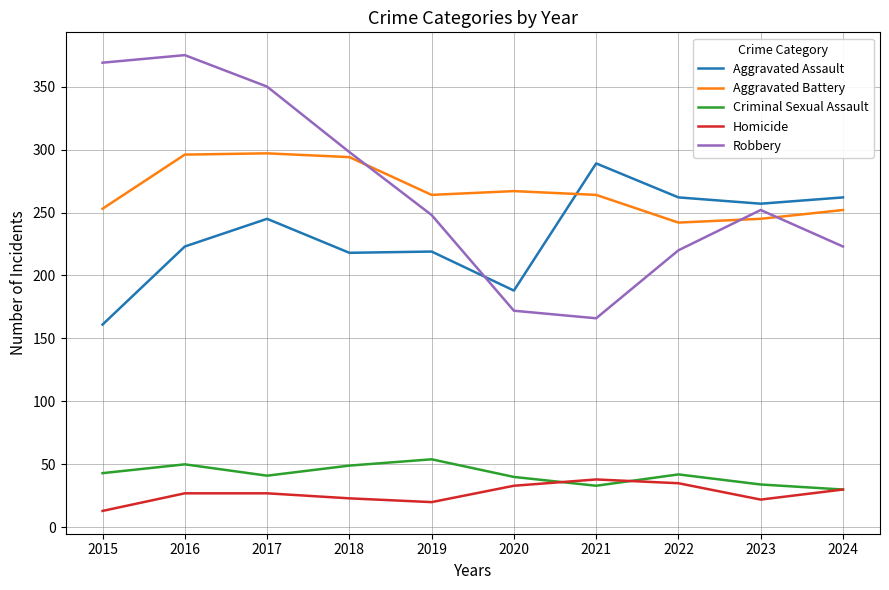

True or false: Criminal Sexual Assault has a value of 33 at 2021.

True